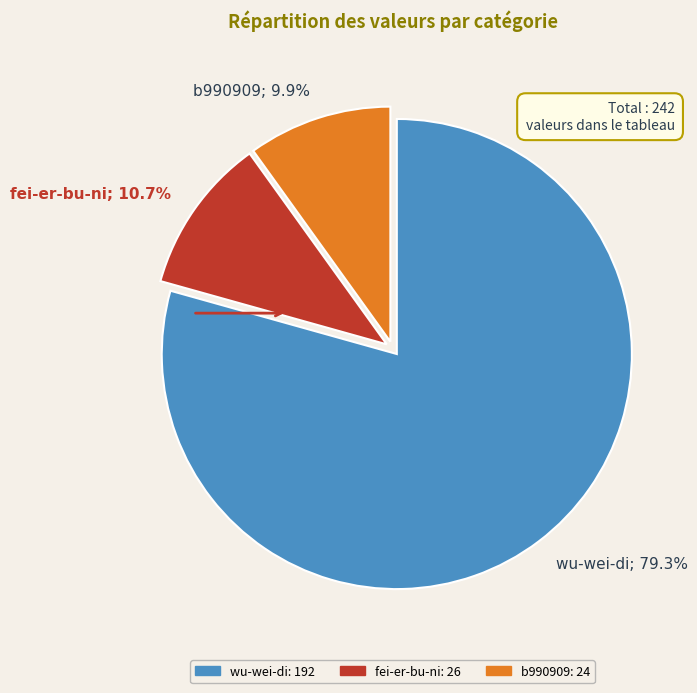

How many segments does this pie chart have?

3